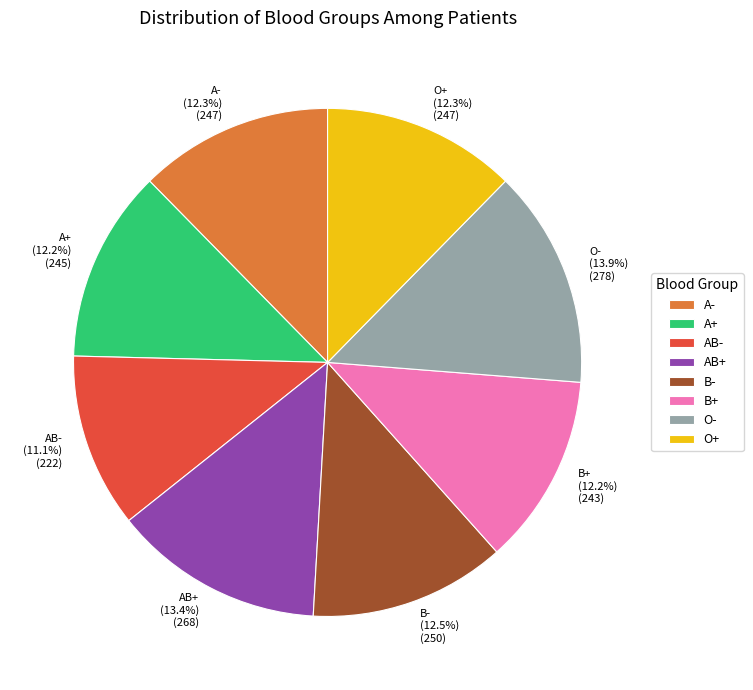

Between A- and AB+, which is larger?

AB+